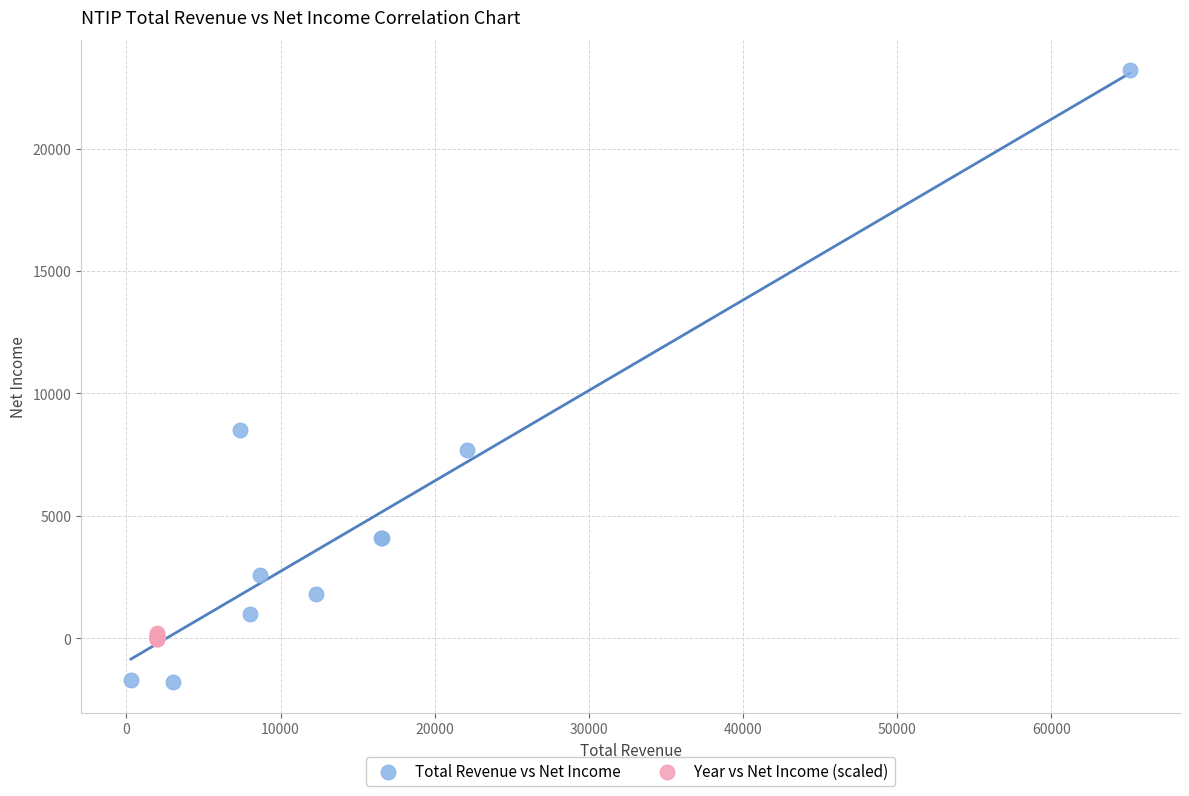

Which series has the widest spread of Y values?

Total Revenue vs Net Income